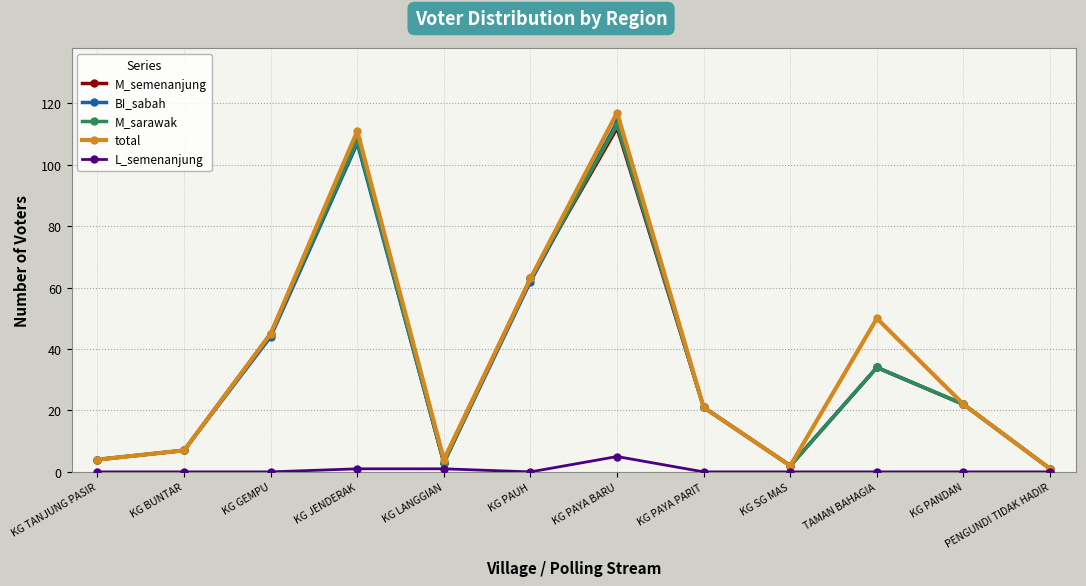

Which series has the widest spread of values?

total